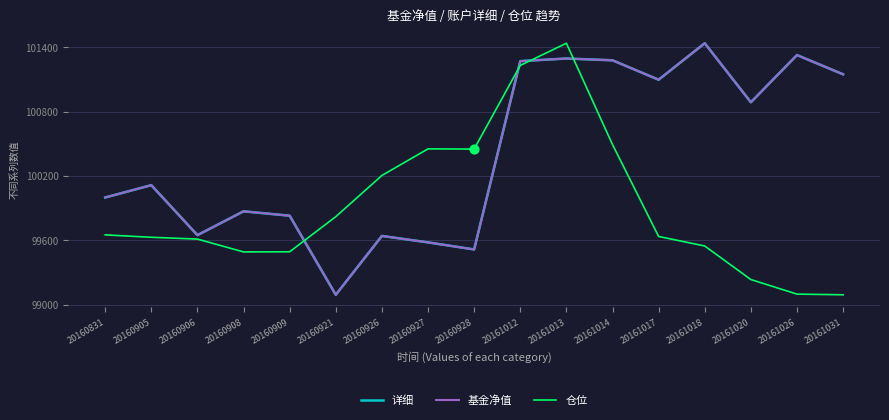

What are all the series names shown in the legend?

详细, 基金净值, 仓位